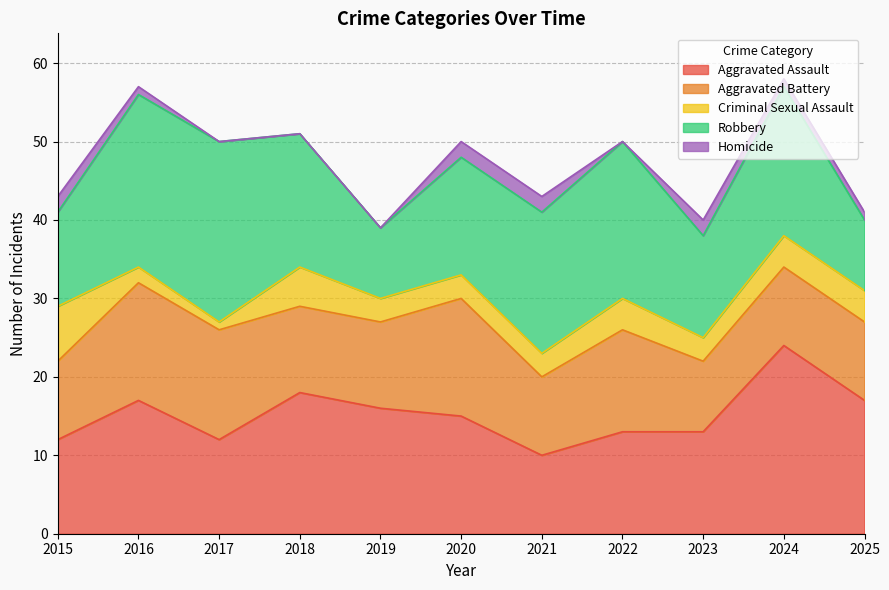

What is the difference between the maximum and minimum values in the Aggravated Assault series?

14